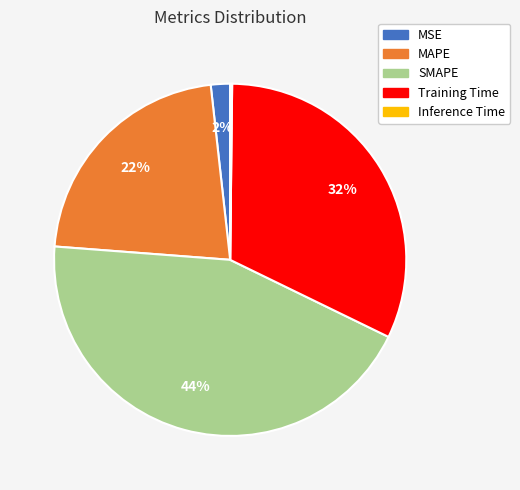

Approximately how many times larger is the value at MSE compared to Training Time?

0.1